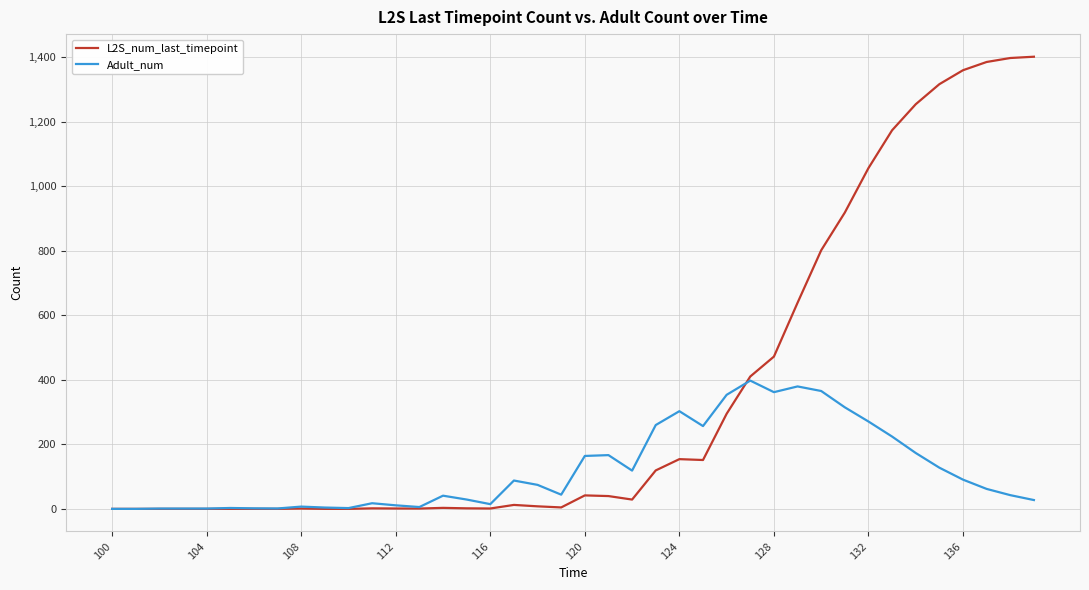

What is the highest value of the L2S_num_last_timepoint series?

1401.5